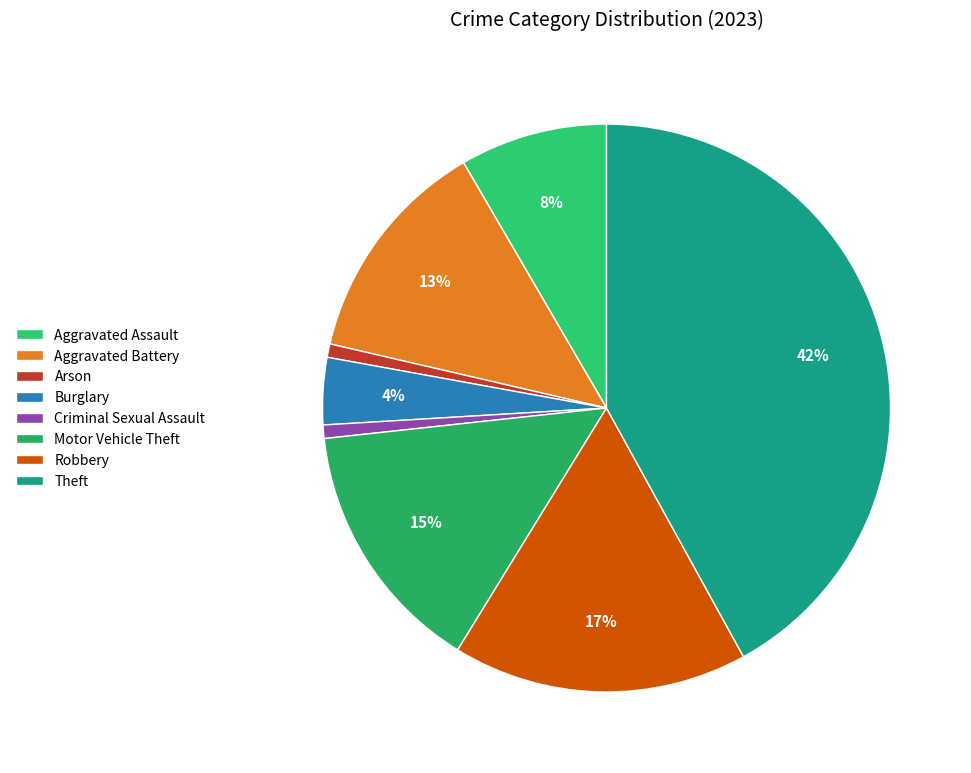

Is it true that Burglary is 4% of the pie?

True